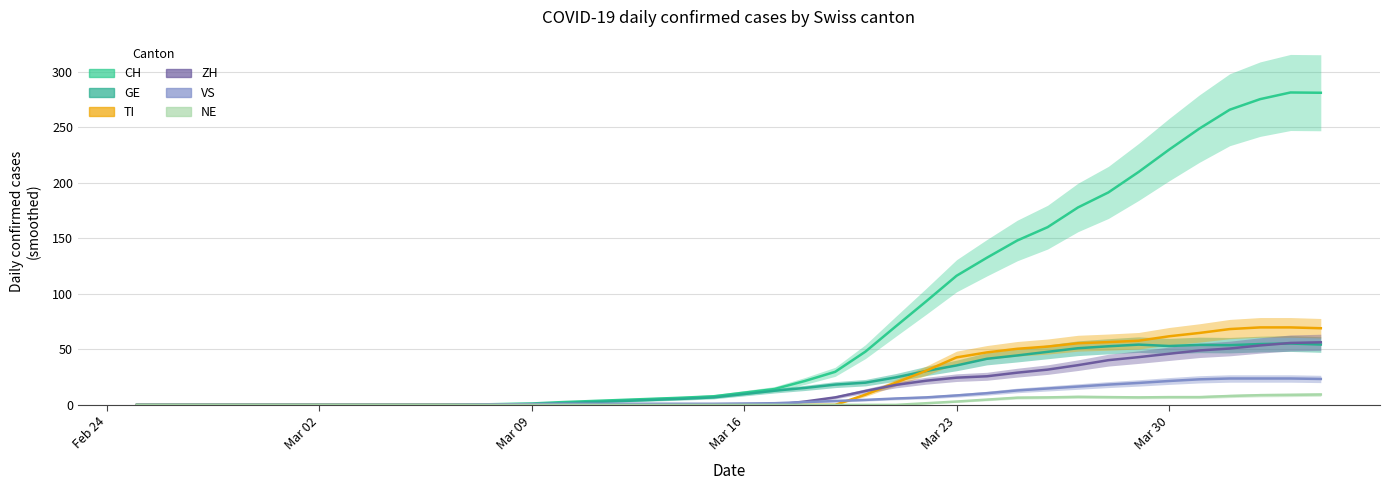

What is the difference between the second highest and second lowest values in the NE series?

9.0